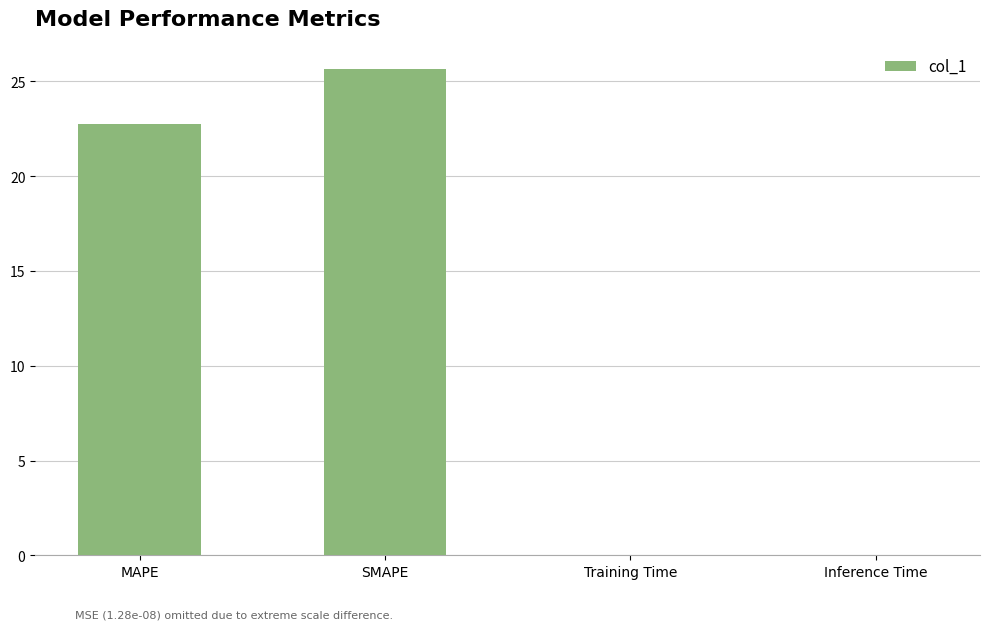

What is the sum of all values?

48.5